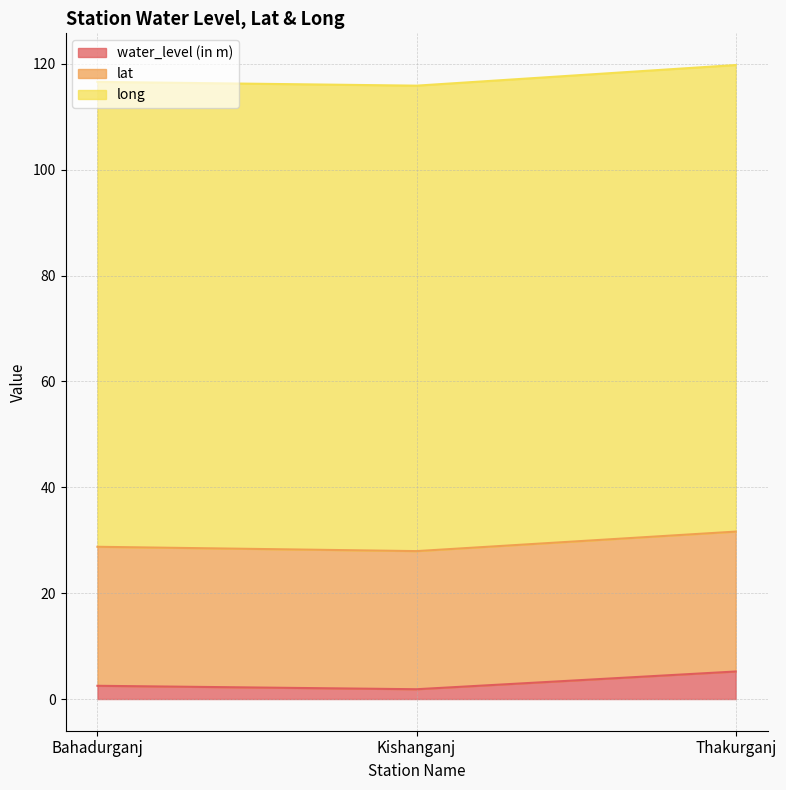

At which category is the sum across all series the highest?

Thakurganj